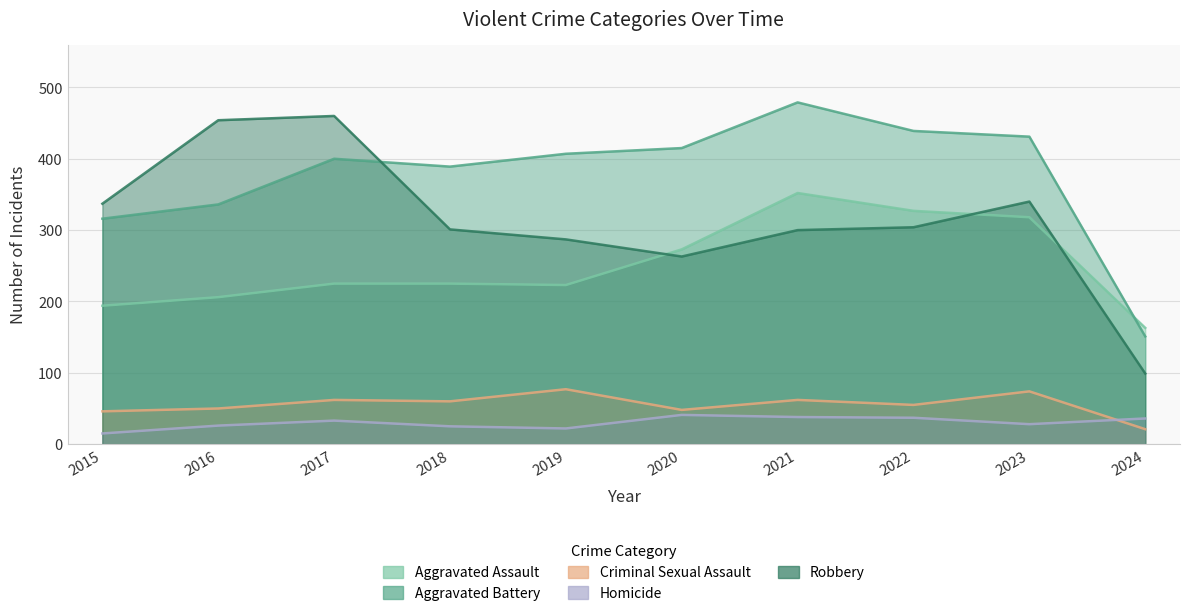

At which label does Homicide reach its peak?

2020